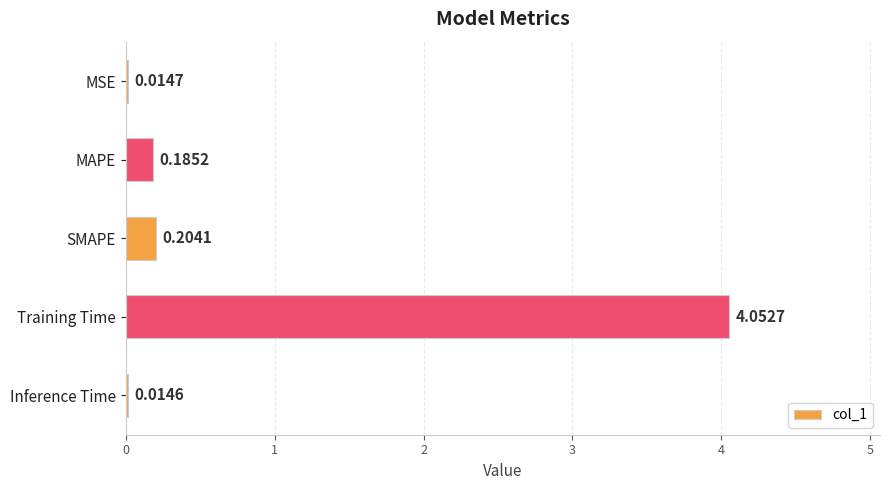

Are the bars horizontal?

Yes